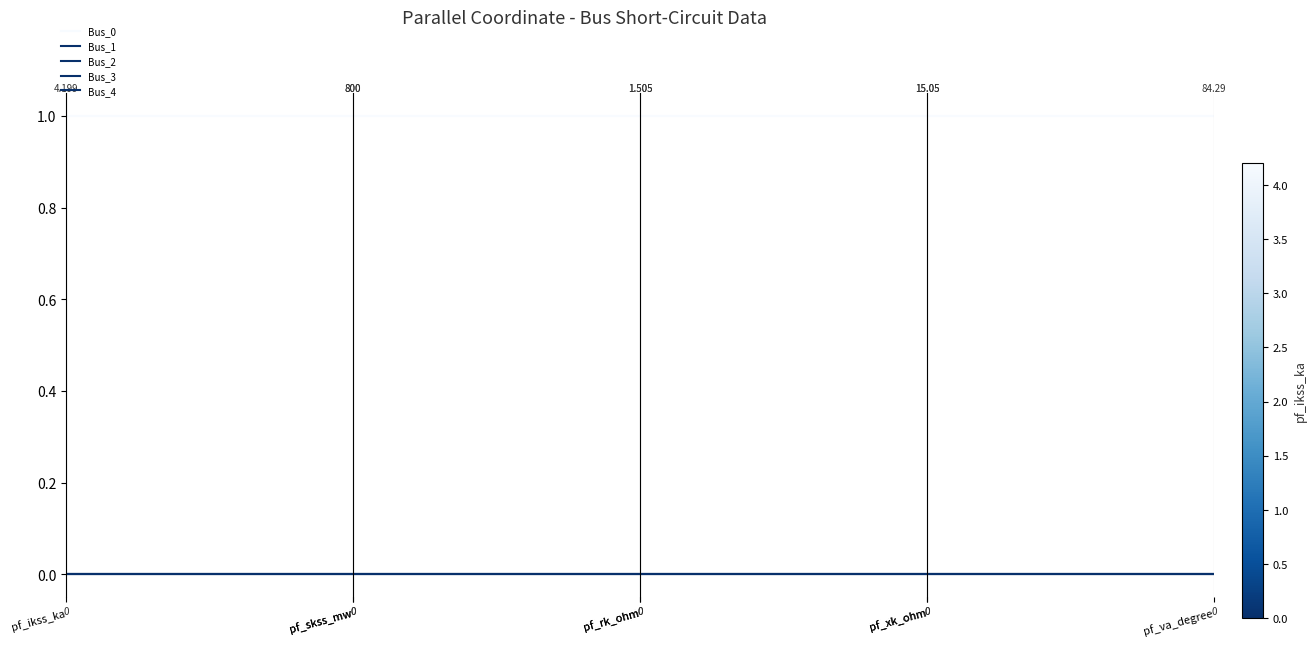

What position from the right is pf_ikss_ka?

2